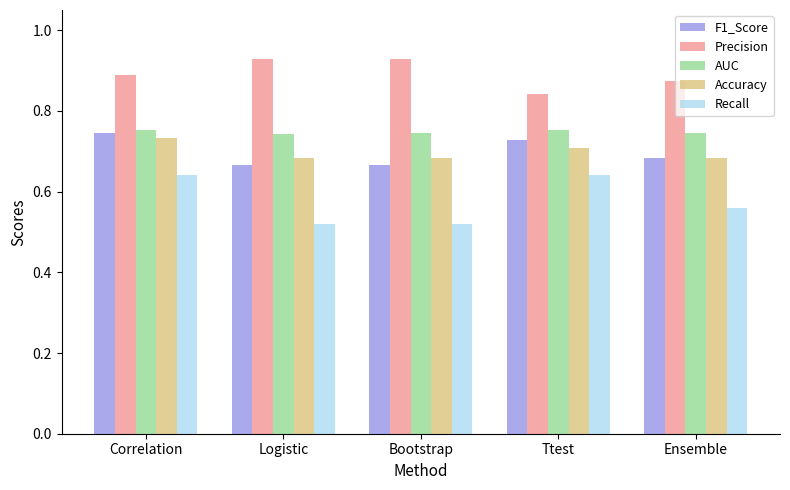

What is the sum of all Precision values?

4.5